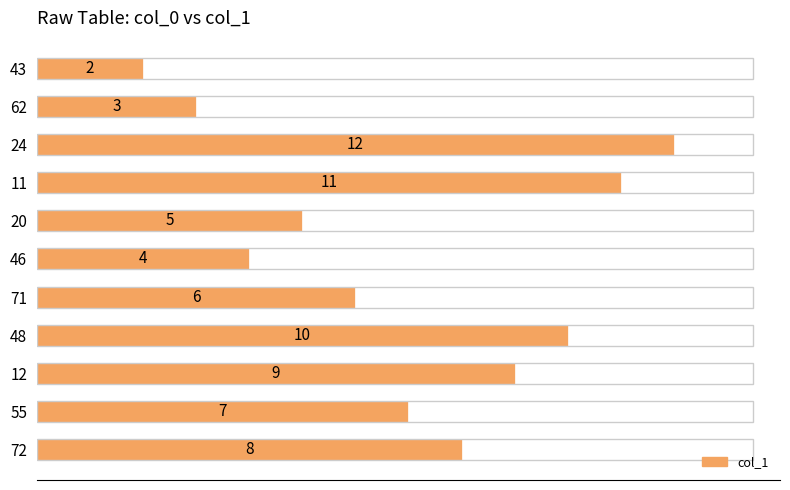

What is the greatest value displayed?

12